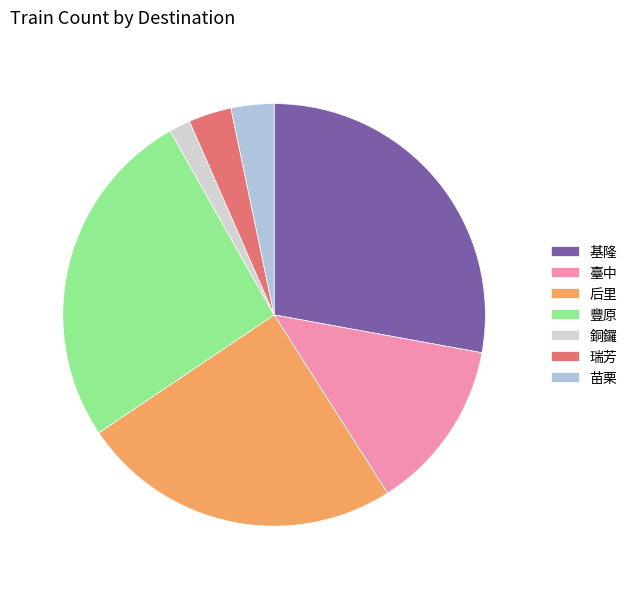

Approximately how many times larger is the value at 基隆 compared to 豐原?

1.1